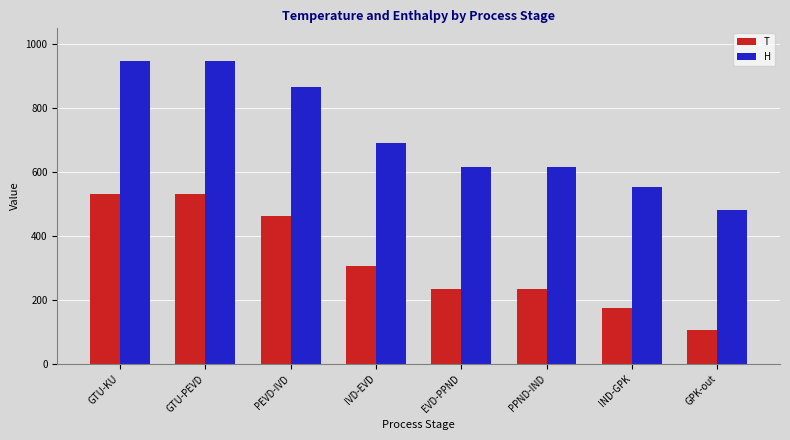

List the series in order of their peak value, highest first.

H, T